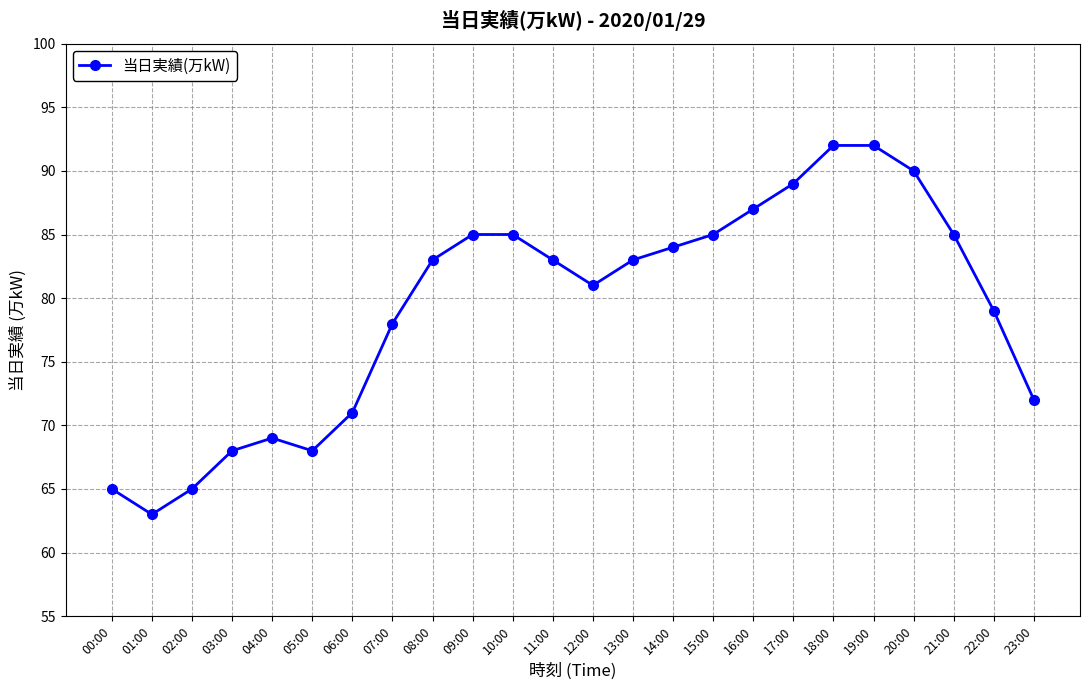

True or false: the data shows 68 at 05:00.

True